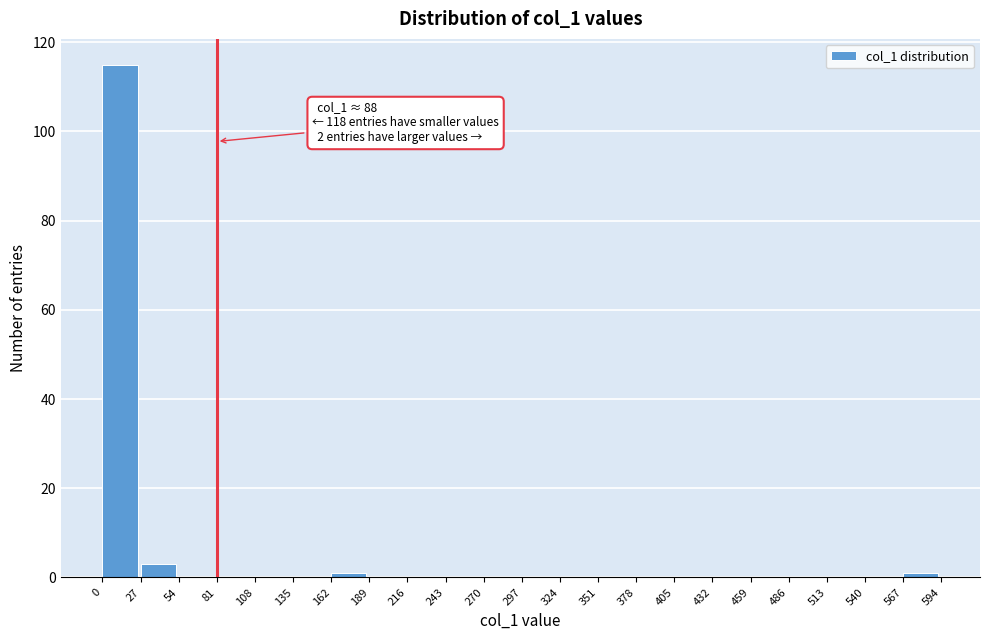

Over which range of the x-axis is the bar tallest?

0 to 27